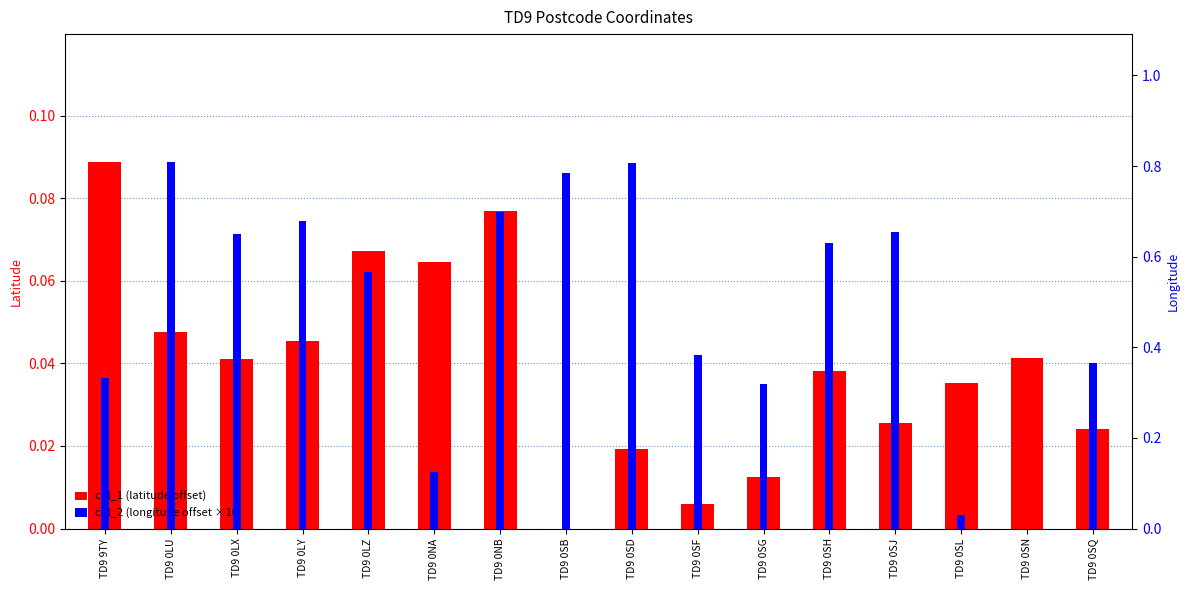

Which series changed the most between TD9 9TY and TD9 0LX?

col_2